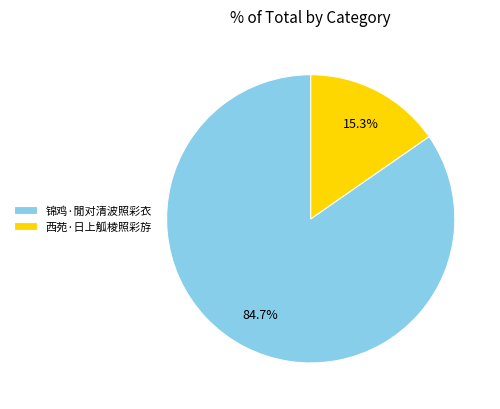

To the nearest percent, what is the average slice percentage?

50%